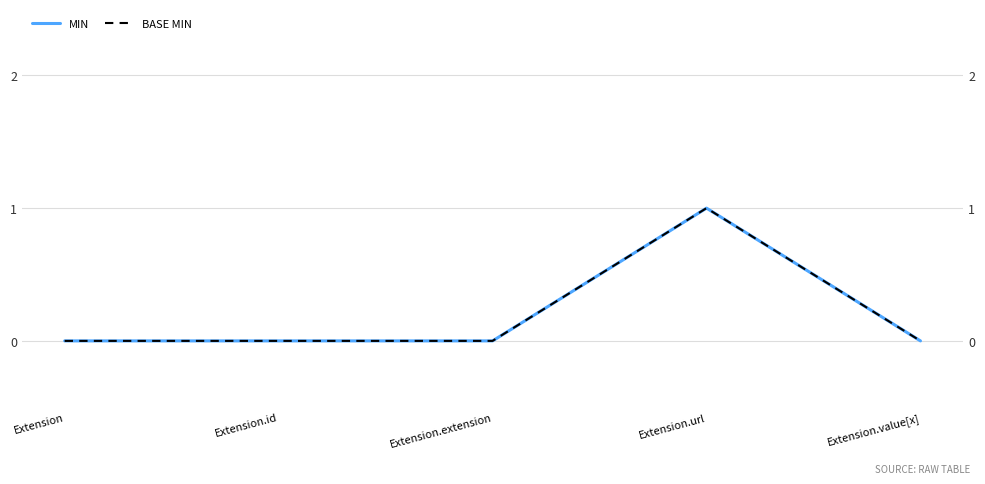

Is the value of BASE MIN at Extension.extension greater than the value of MIN at Extension?

No